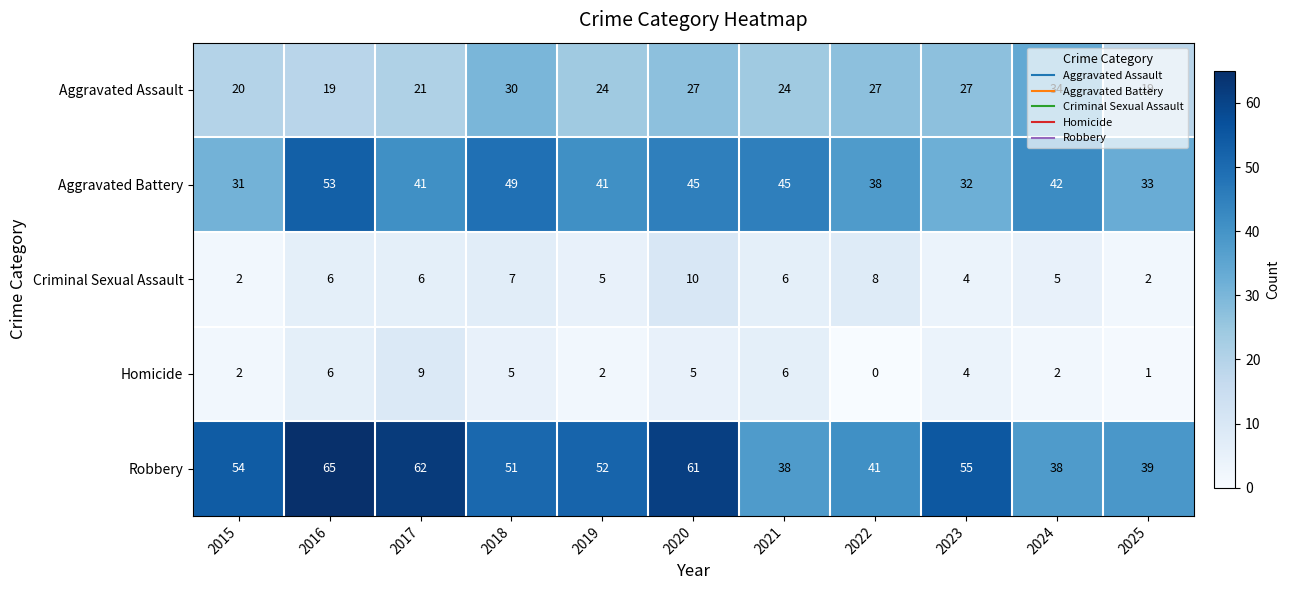

What is the spread (max minus min) of values at 2022?

41